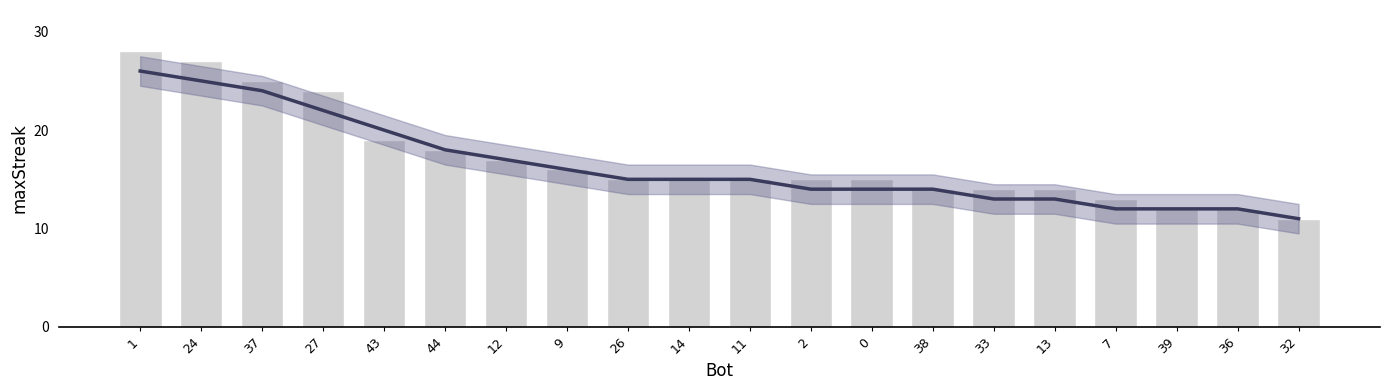

How many series are shown in this chart?

1